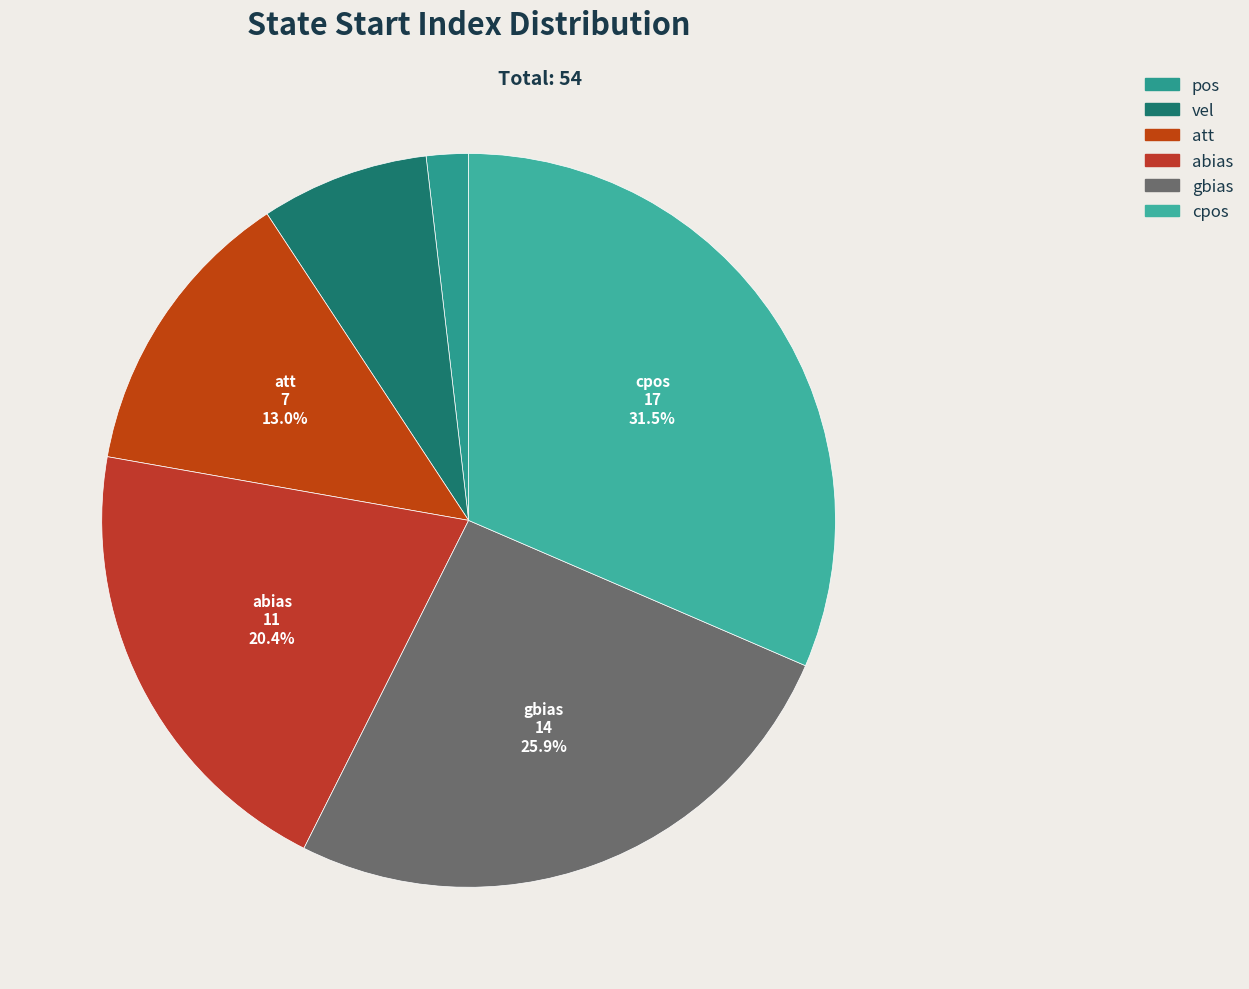

Rank the categories by value from highest to lowest.

cpos, gbias, abias, att, vel, pos